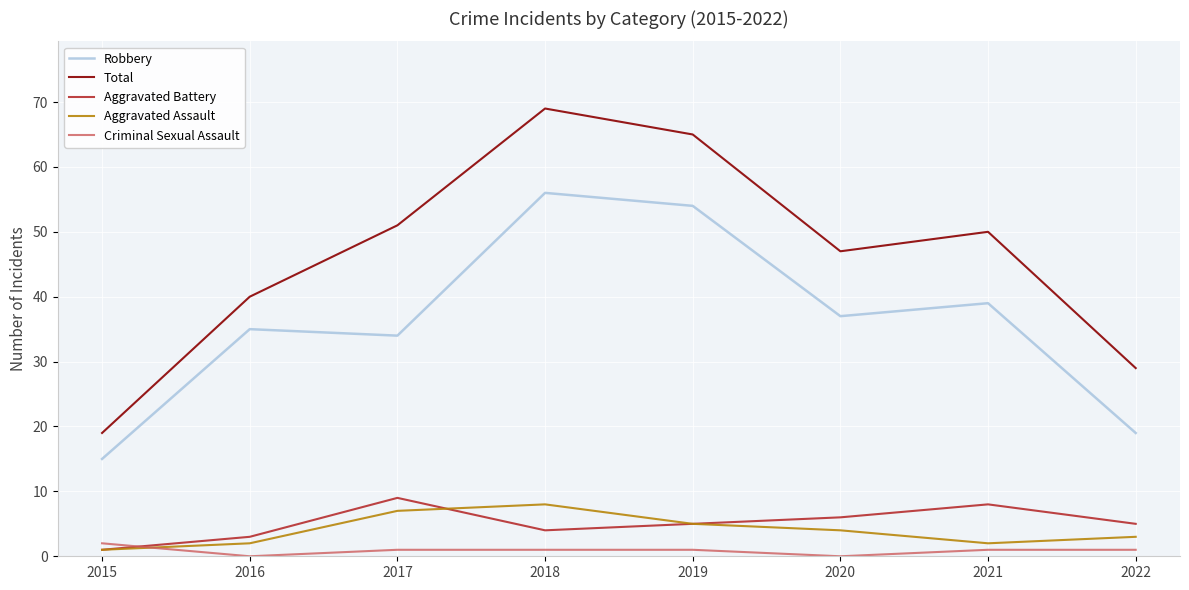

True or false: Aggravated Assault and Robbery cross at least once.

False